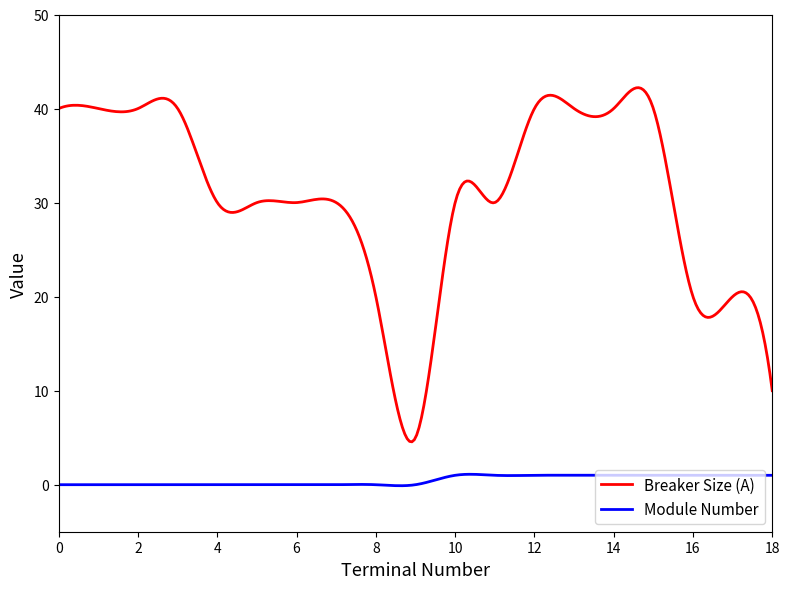

What is the difference between the maximum and minimum values in the Module Number series?

1.2